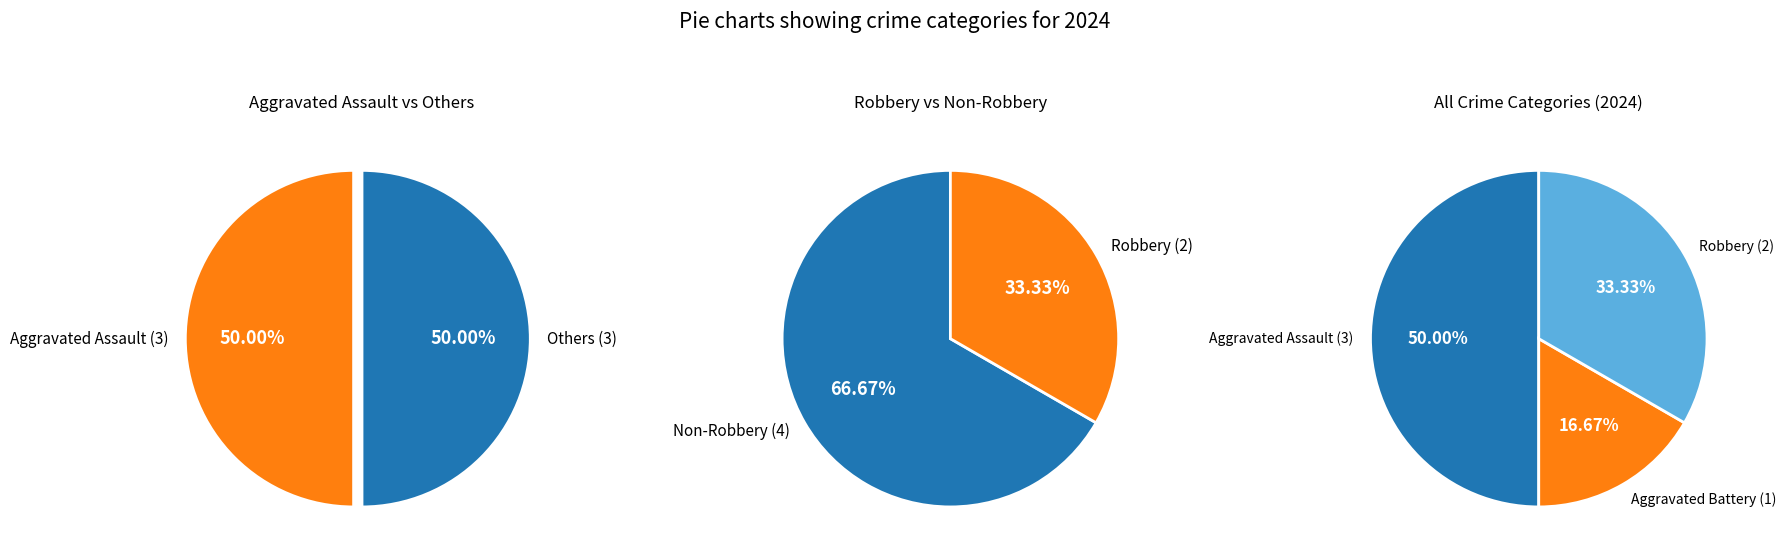

Which category has the biggest portion of the pie?

Aggravated Assault